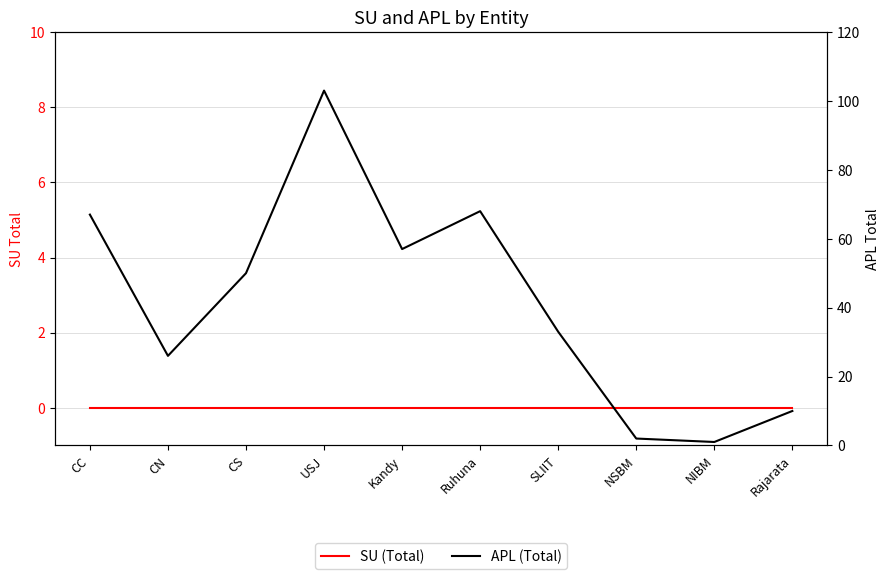

Rank the categories by APL (Total) value from highest to lowest.

USJ, Ruhuna, CC, Kandy, CS, SLIIT, CN, Rajarata, NSBM, NIBM